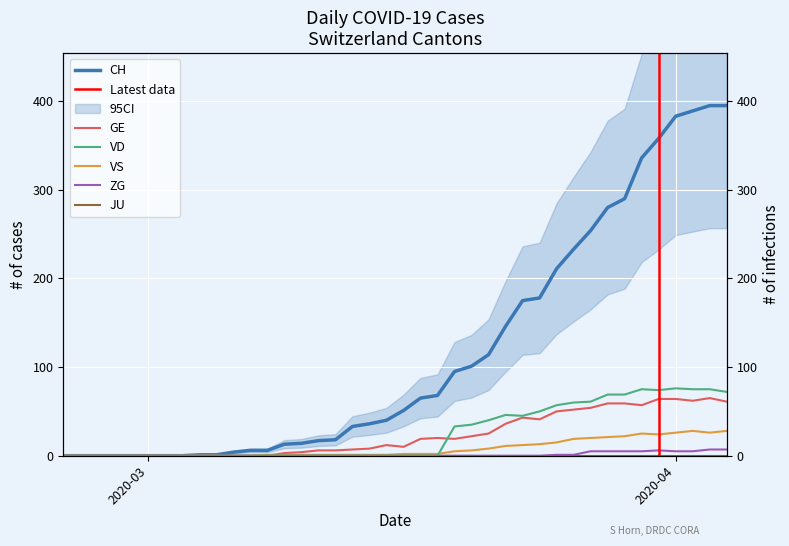

Does the chart display data point markers on the line(s)?

No